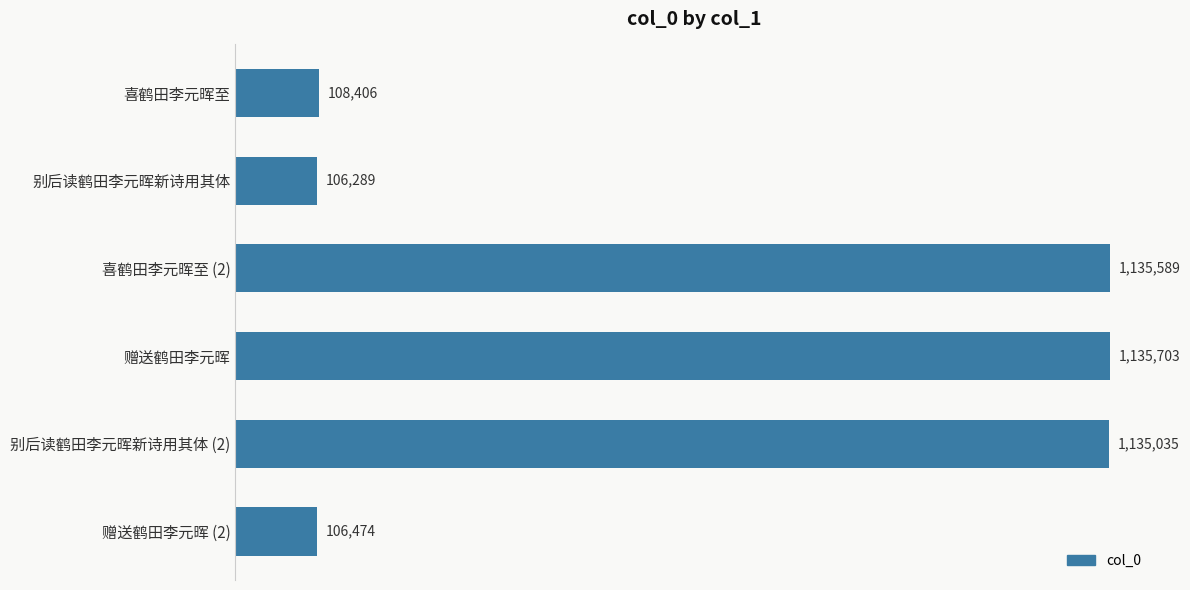

What is the difference between the maximum and second lowest values?

1029229